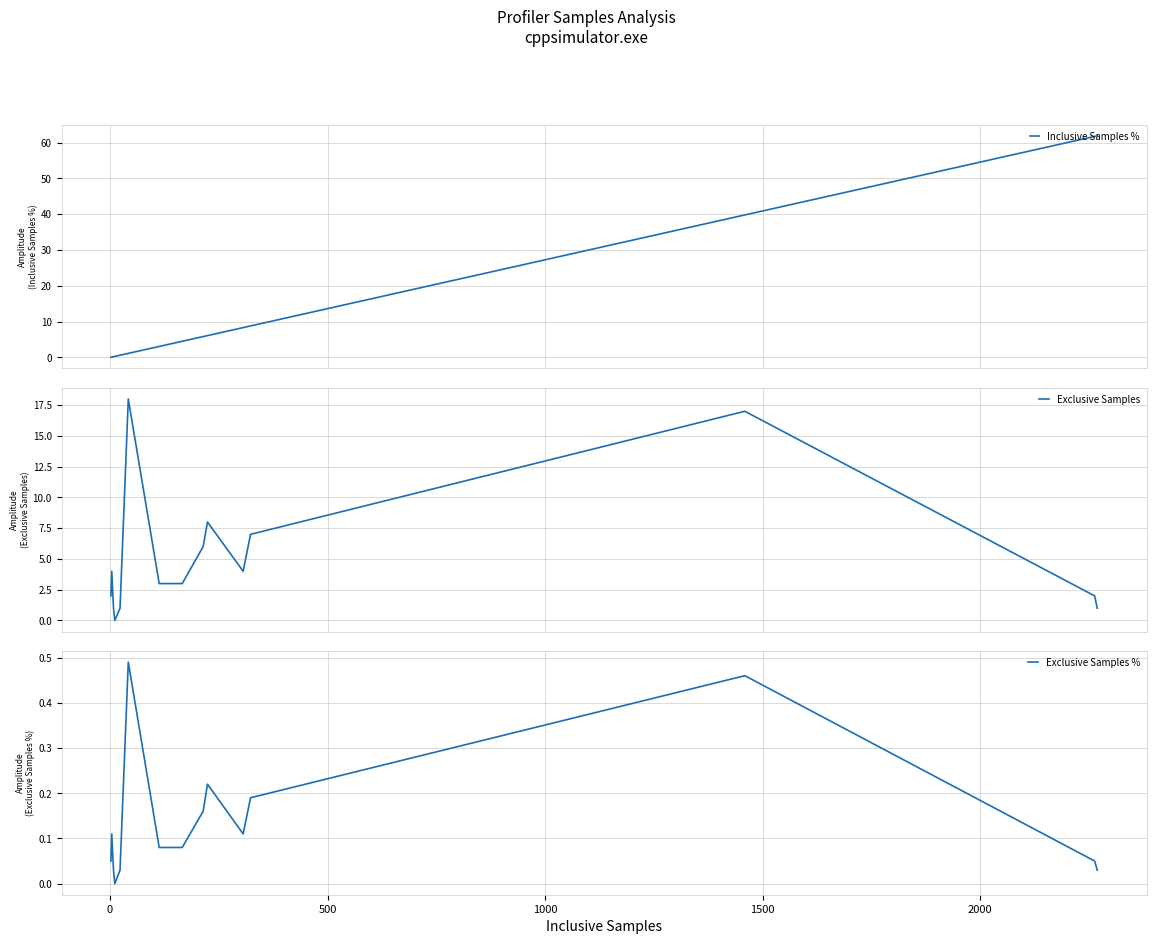

What is the sum of all Inclusive Samples % values?

202.6